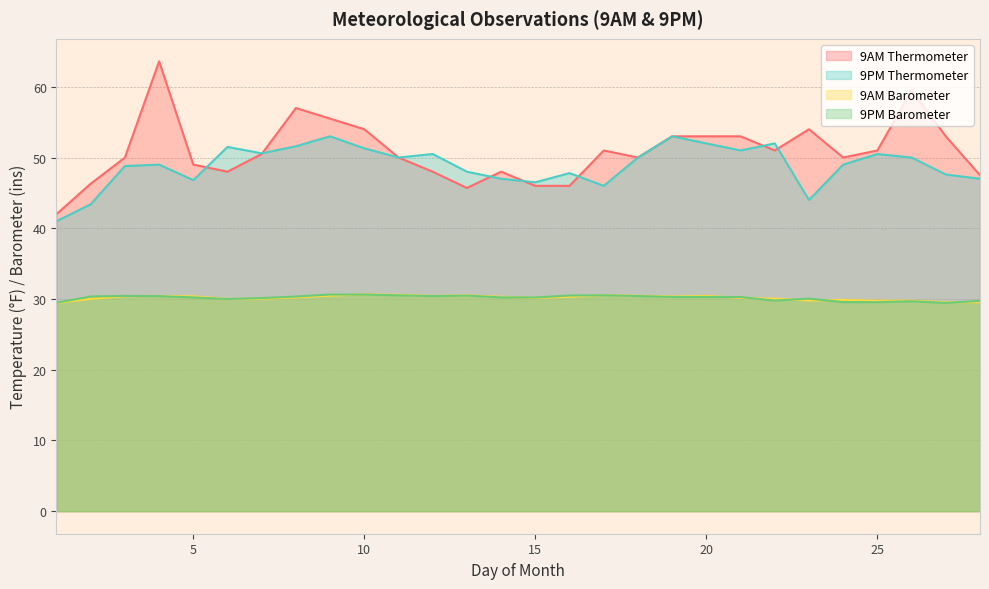

Between 4 and 17, which is larger?

4